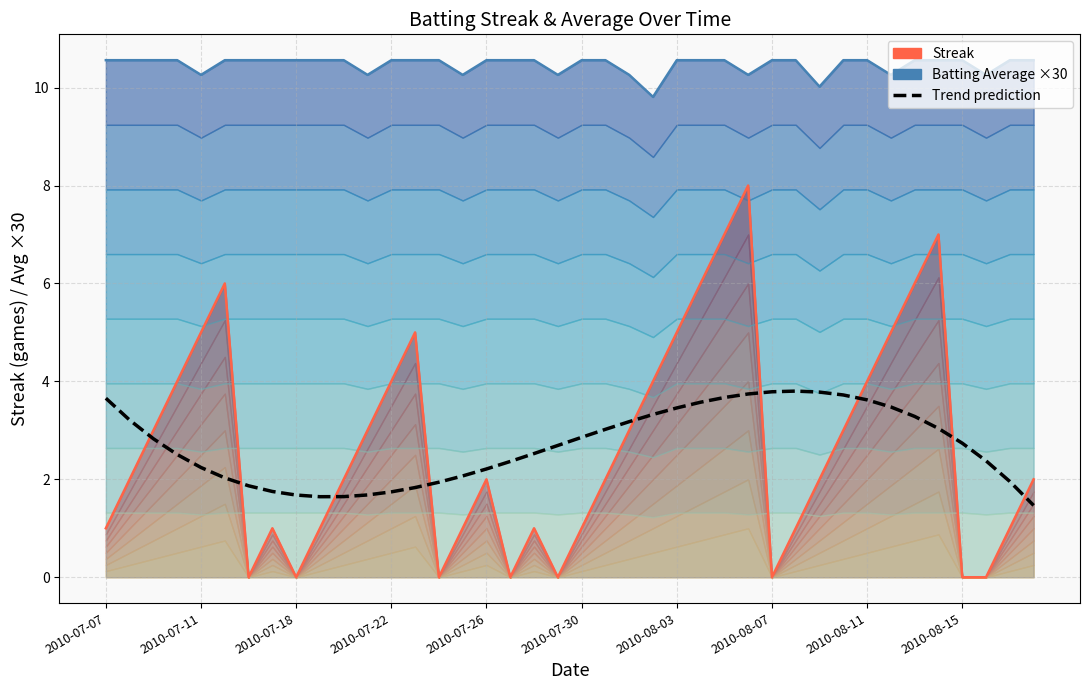

Where is the first local maximum for Trend prediction?

29